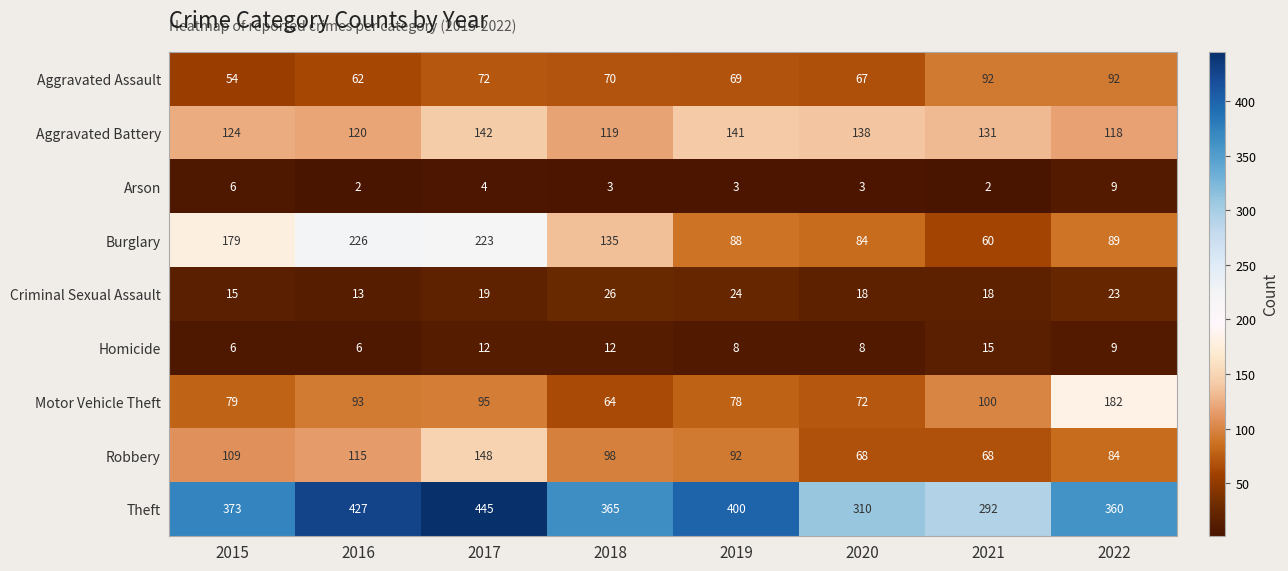

What is the minimum value for Motor Vehicle Theft?

64